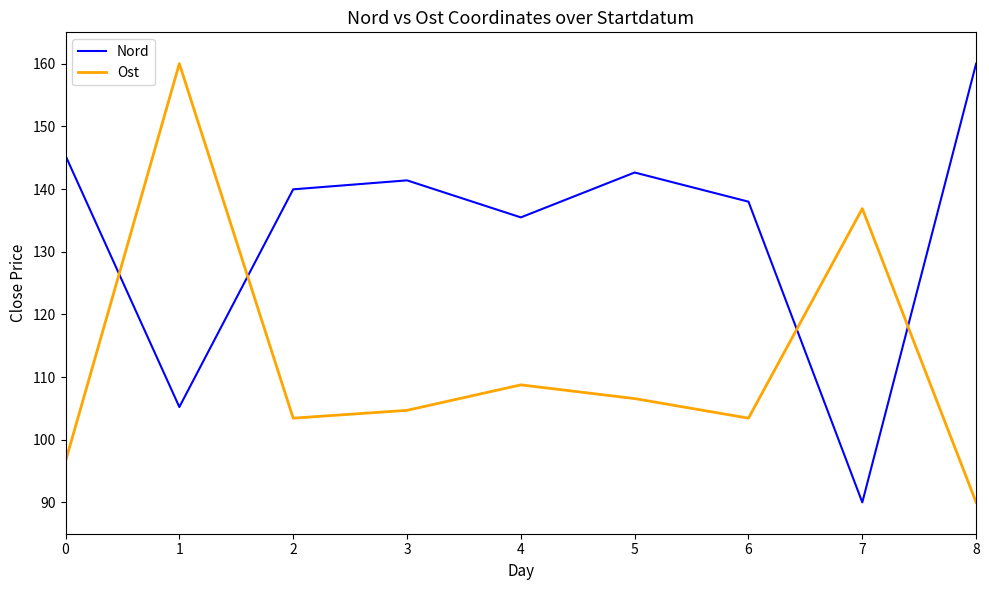

At 7, list the series in order from smallest to largest.

Nord, Ost